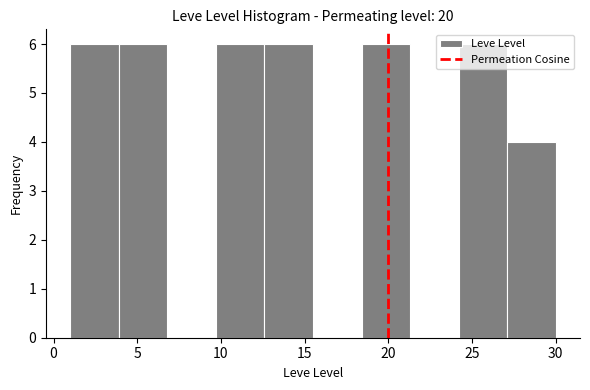

Reading left to right, list every bar in this chart as the range it spans on the x-axis followed by its height. Neither the bar edges nor the heights are printed on the chart, so give them approximately, as read against the axes.

1.0 to 3.9: 6
3.9 to 6.8: 6
6.8 to 9.7: 0
9.7 to 12.6: 6
12.6 to 15.5: 6
15.5 to 18.4: 0
18.4 to 21.3: 6
21.3 to 24.2: 0
24.2 to 27.1: 6
27.1 to 30.0: 4